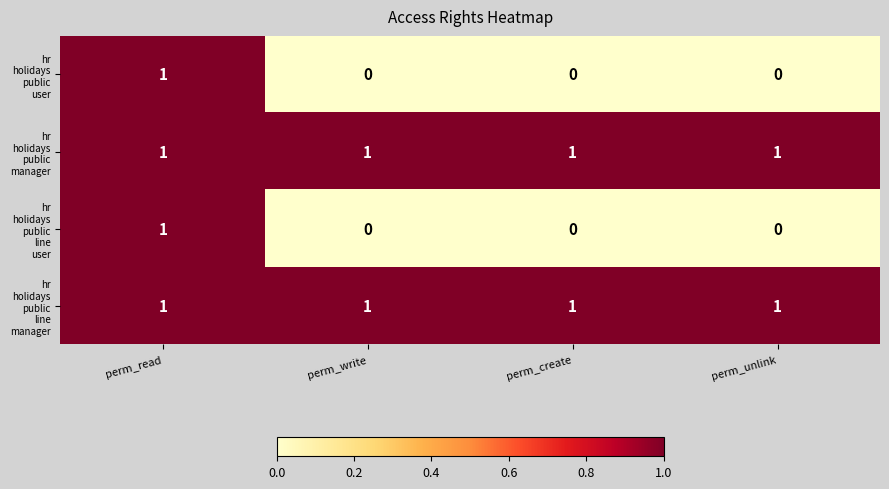

What is the spread (max minus min) of values at perm_create?

1